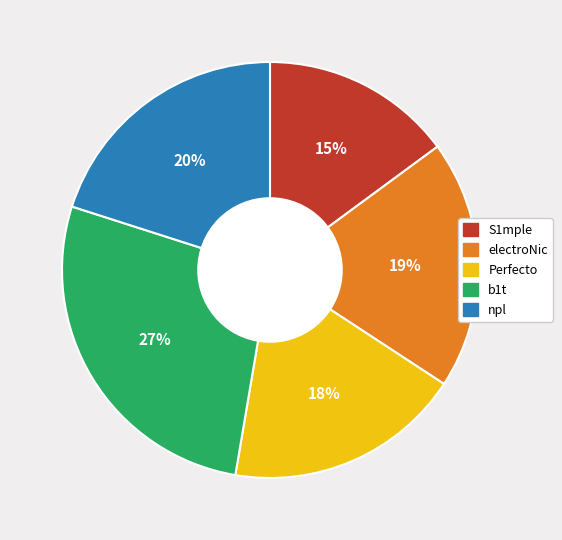

Count the number of slices in the pie.

5